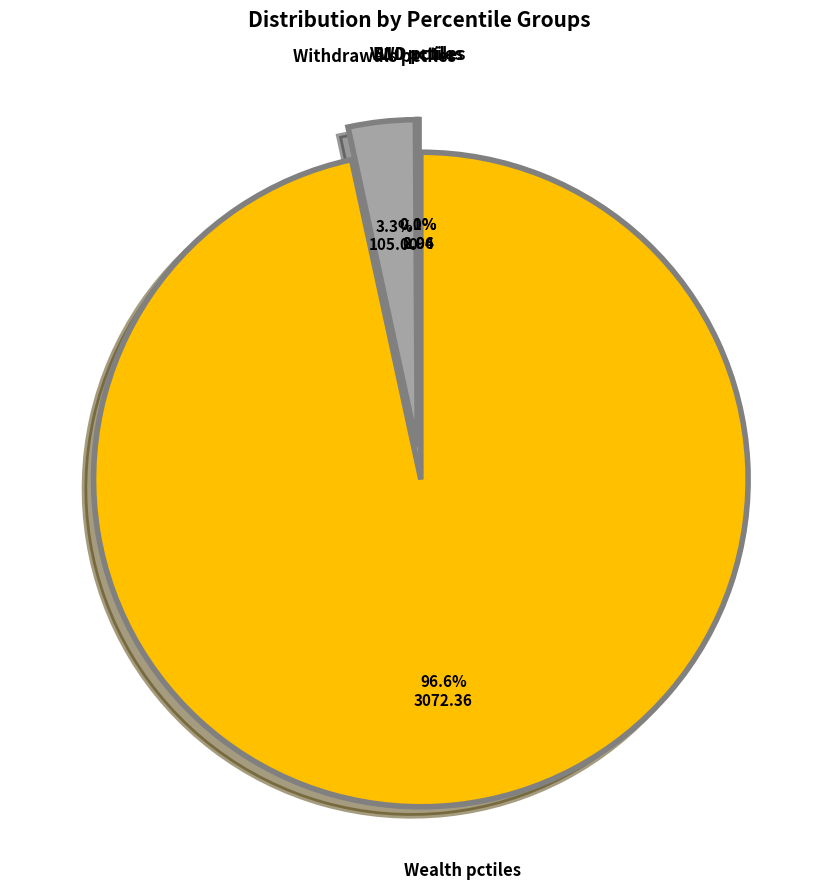

Does any single category account for the majority?

Yes